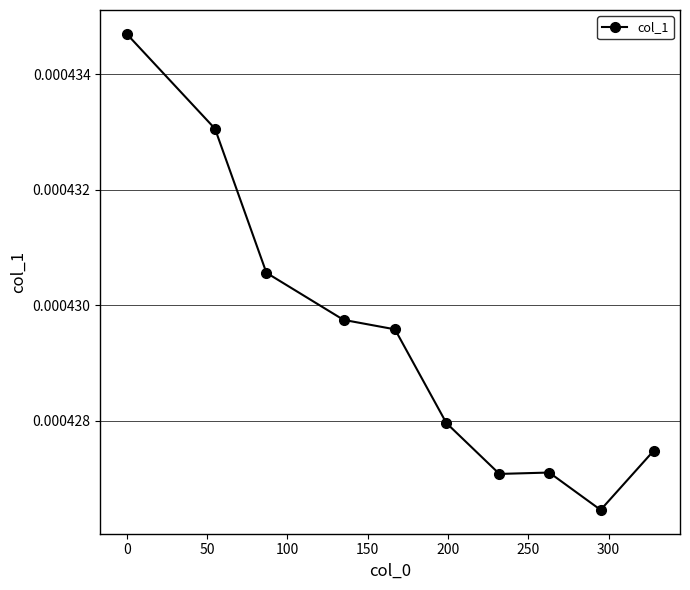

Does the chart display data point markers on the line(s)?

Yes